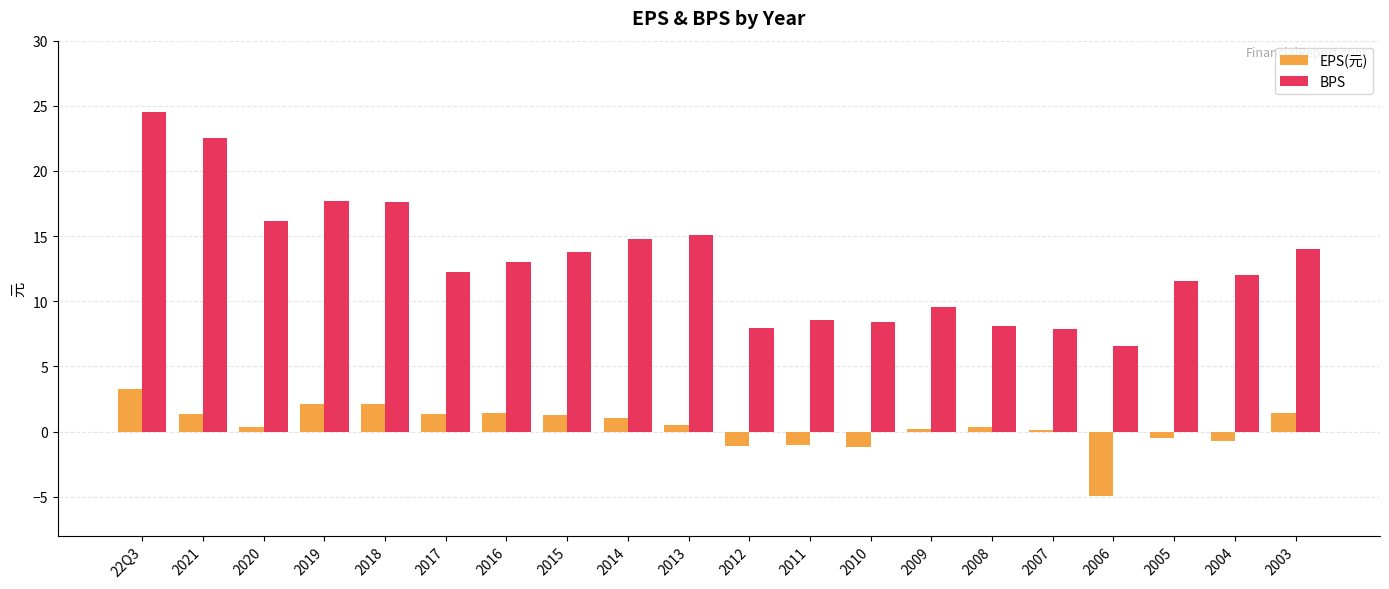

True or false: EPS(元) has a value of 2.1 at 2018.

True